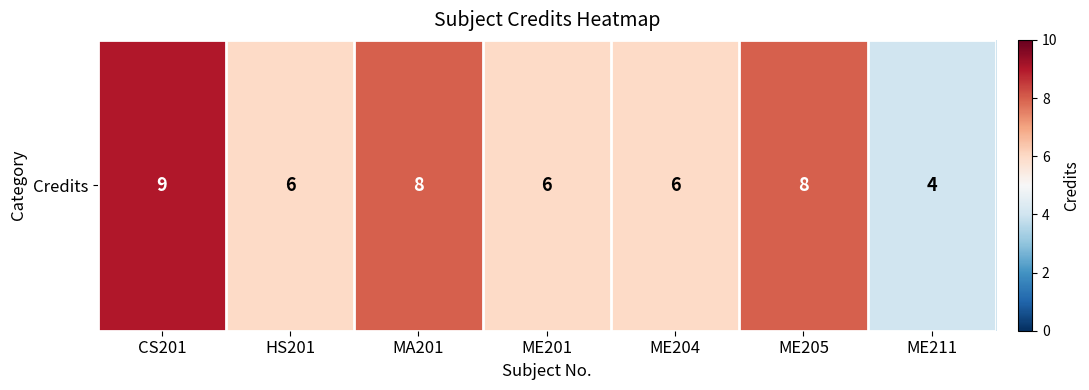

List the labels in order of value, smallest first.

ME211, HS201, ME201, ME204, MA201, ME205, CS201